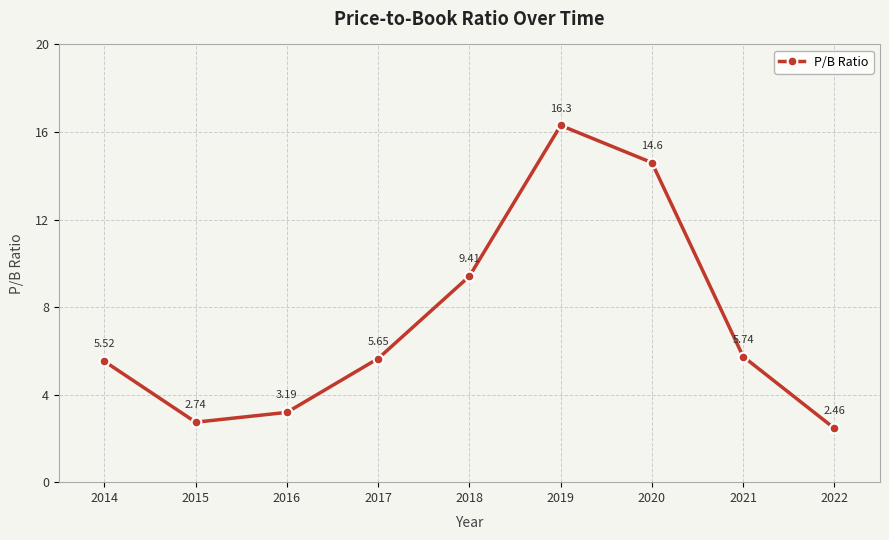

Rank the categories by value from lowest to highest.

2022, 2015, 2016, 2014, 2017, 2021, 2018, 2020, 2019